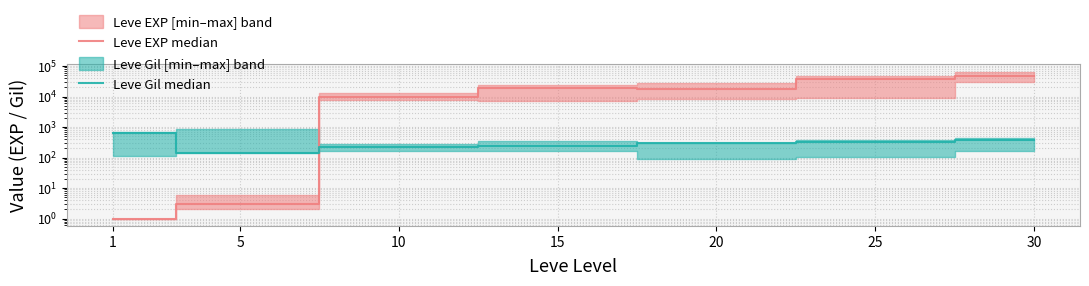

The value of Leve EXP median at 30 is 47200. True or false?

True